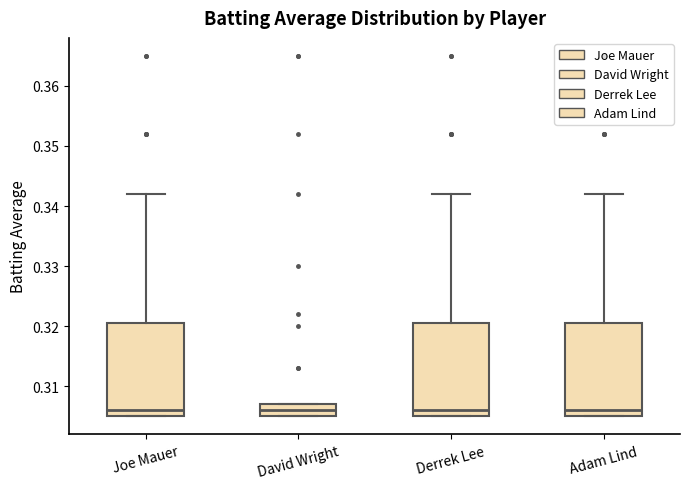

Where does the median line of the box for David Wright sit on the y-axis? The values are not printed on the chart, so give them approximately, as read against the axis.

0.306